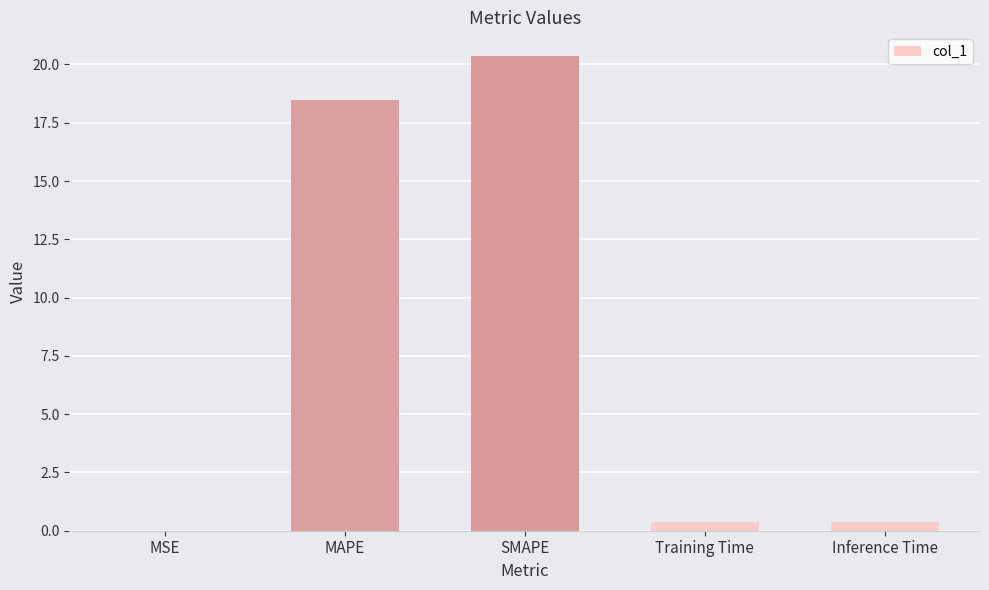

What is the sum of all values?

39.6